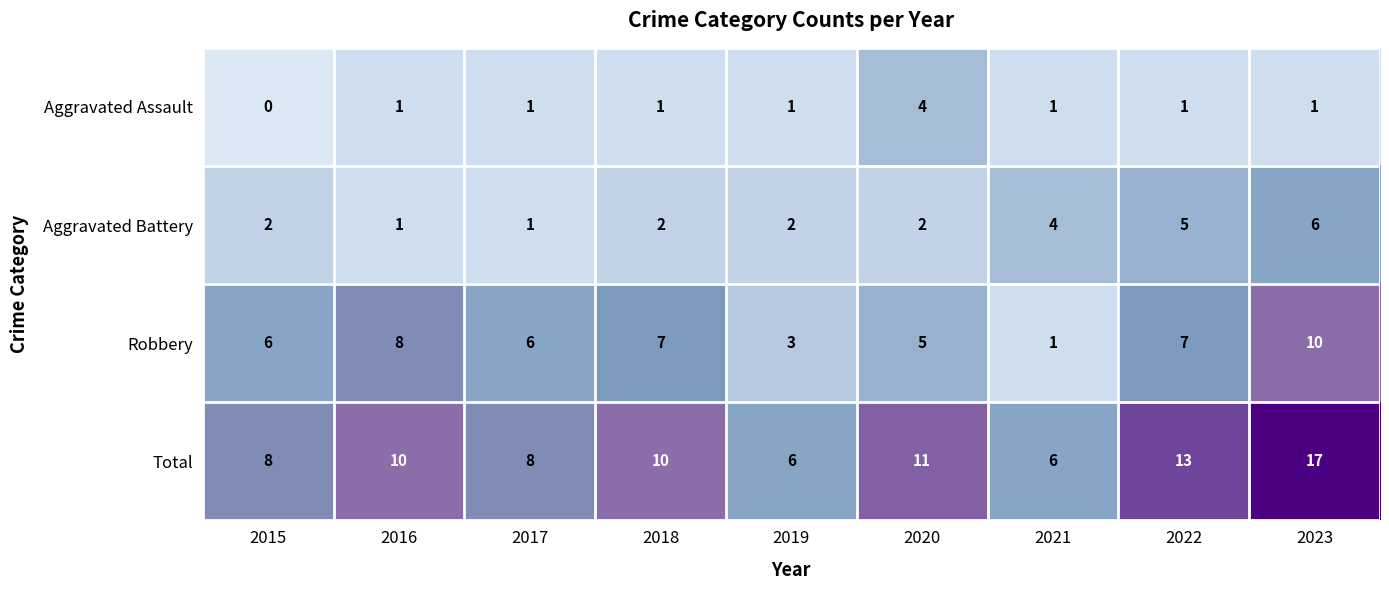

Which series has the largest range (max minus min)?

Total